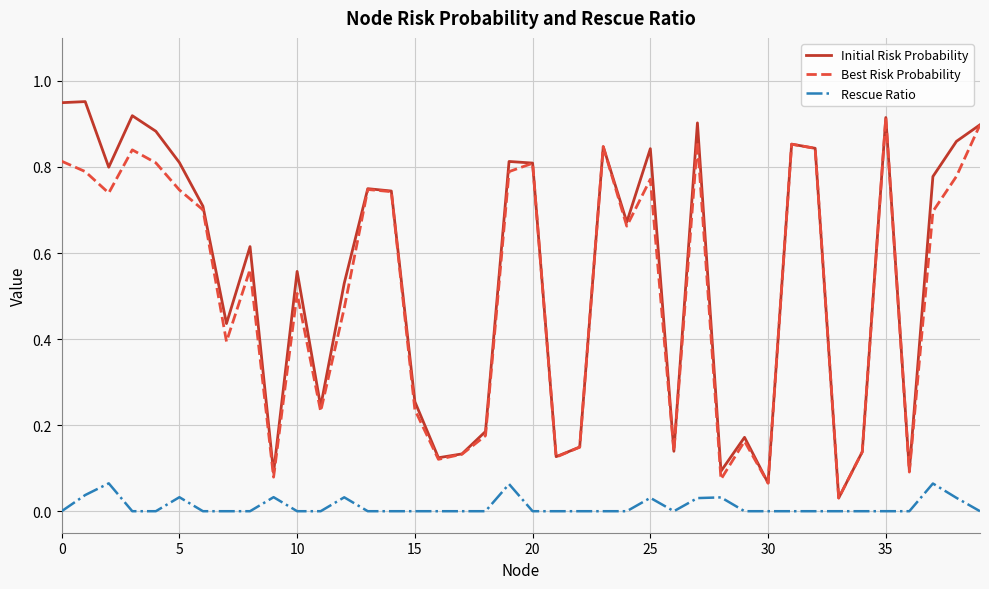

True or false: Initial Risk Probability and Rescue Ratio cross at least once.

False